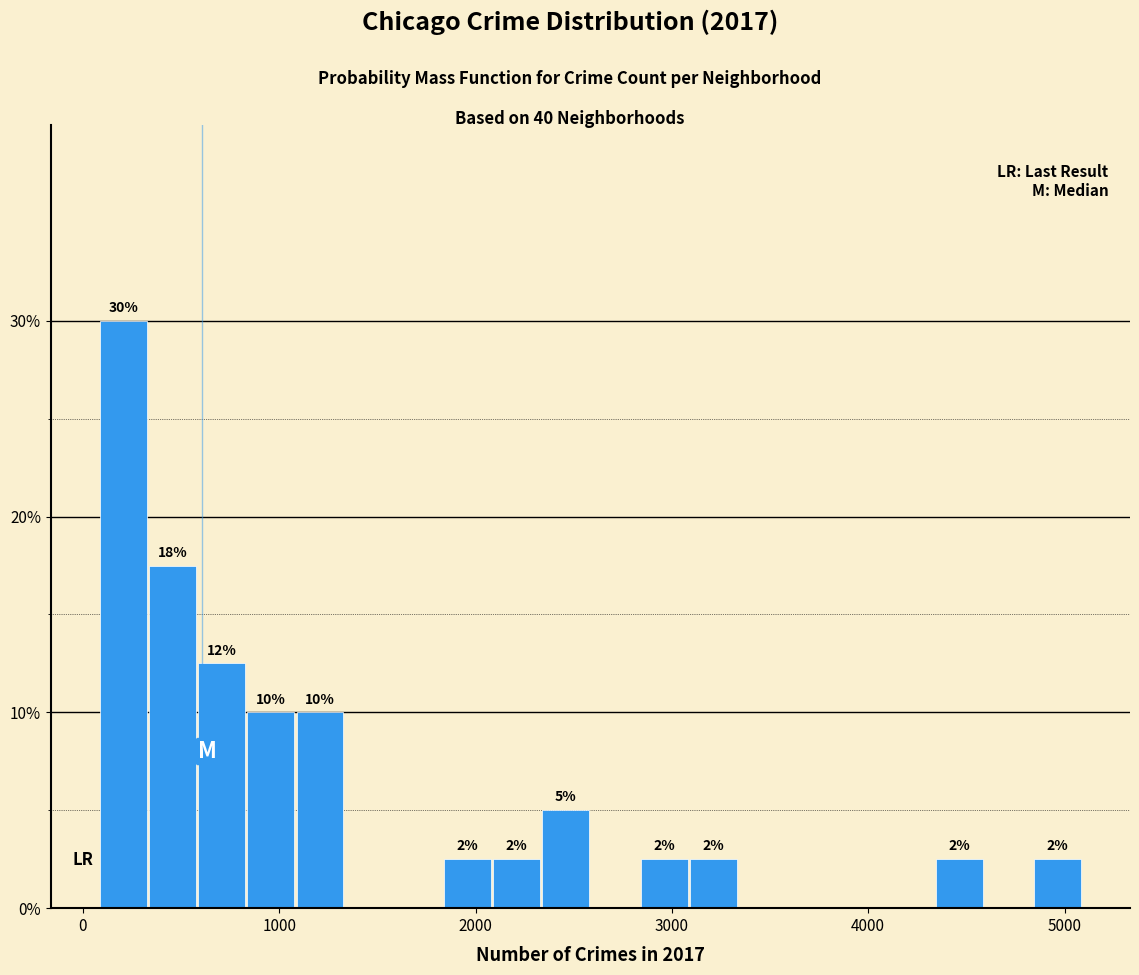

Around what value on the x-axis is the tallest bar? Give the approximate position of its centre, as read against the axis.

200